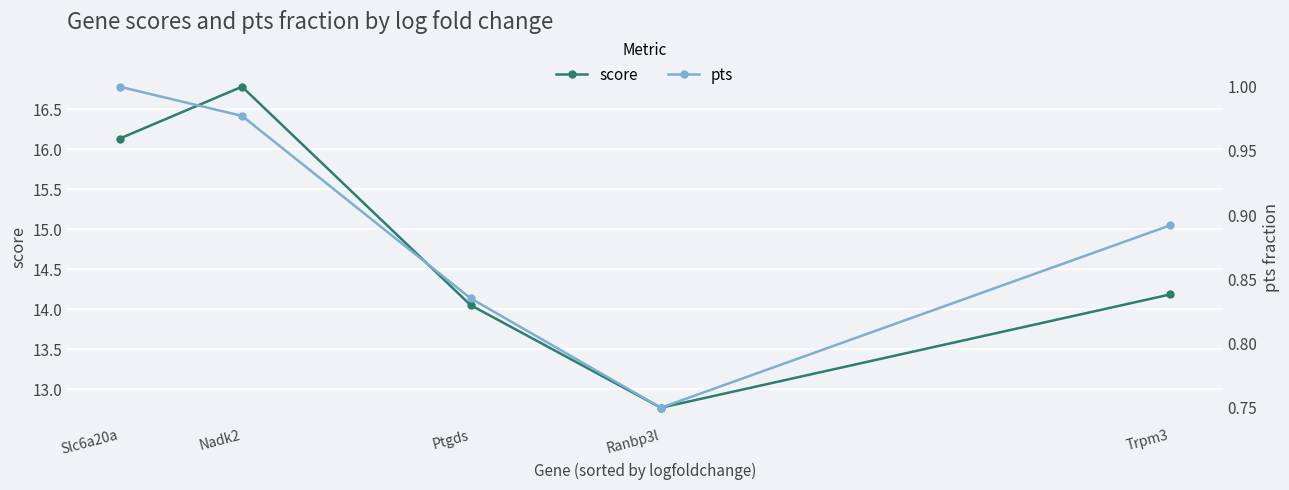

Which series has the largest total across all categories?

score